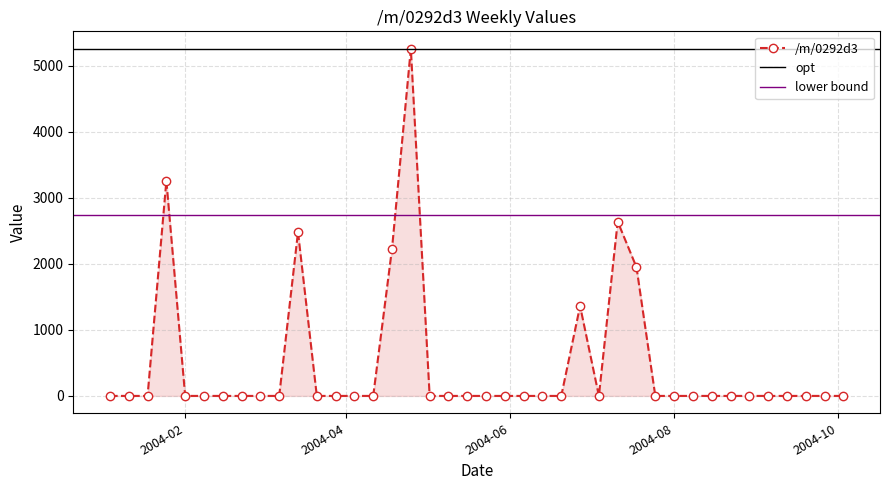

List the labels in order of value, largest first.

2004-04-25, 2004-01-25, 2004-07-11, 2004-03-14, 2004-04-18, 2004-07-18, 2004-06-27, 2004-01-04, 2004-01-11, 2004-01-18, 2004-02-01, 2004-02-08, 2004-02-15, 2004-02-22, 2004-02-29, 2004-03-07, 2004-03-21, 2004-03-28, 2004-04-04, 2004-04-11, 2004-05-02, 2004-05-09, 2004-05-16, 2004-05-23, 2004-05-30, 2004-06-06, 2004-06-13, 2004-06-20, 2004-07-04, 2004-07-25, 2004-08-01, 2004-08-08, 2004-08-15, 2004-08-22, 2004-08-29, 2004-09-05, 2004-09-12, 2004-09-19, 2004-09-26, 2004-10-03